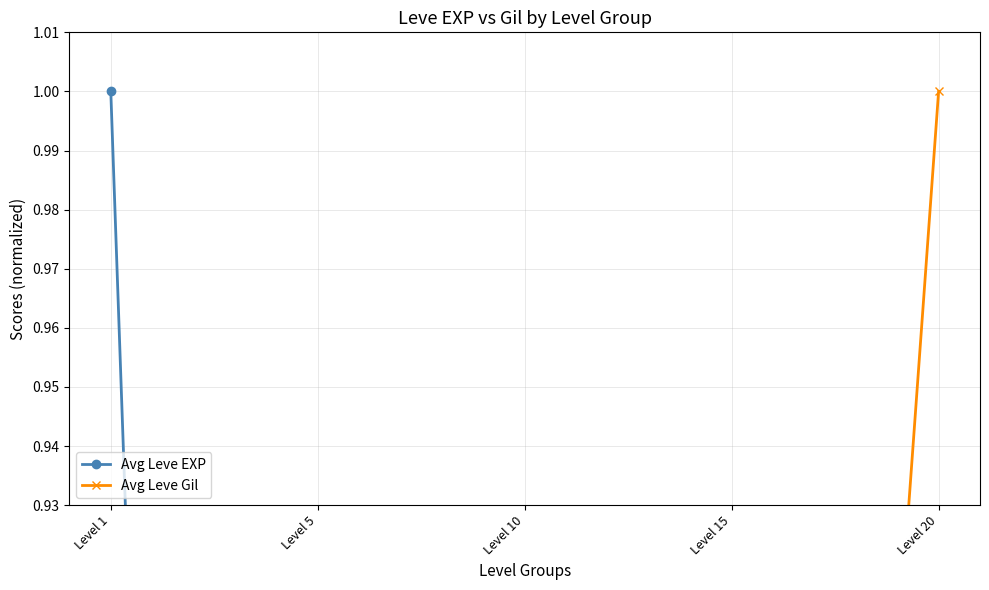

True or false: Avg Leve Gil has more than 1 points higher than both neighbors.

False